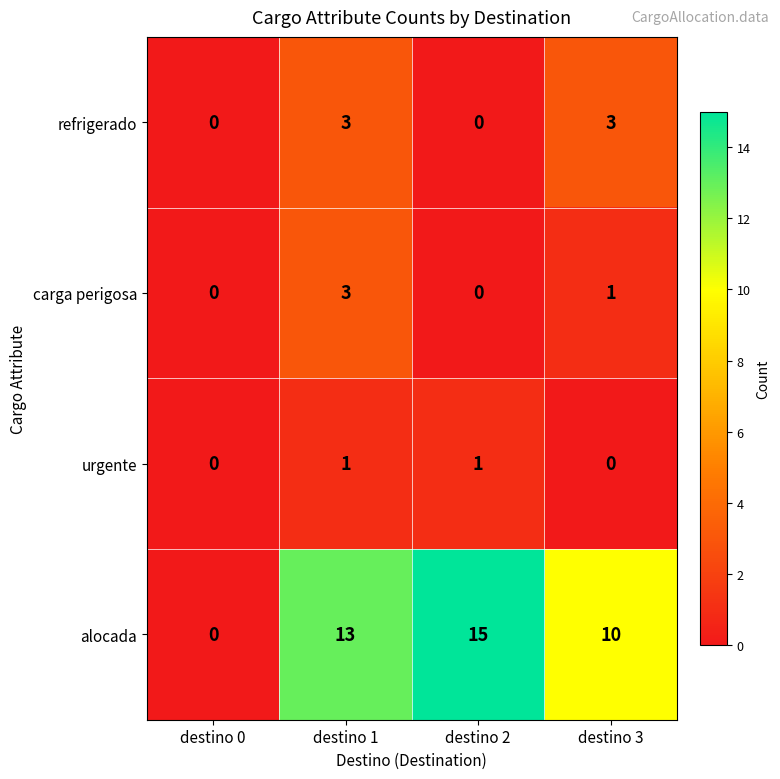

At which label does carga perigosa reach its peak?

destino 1